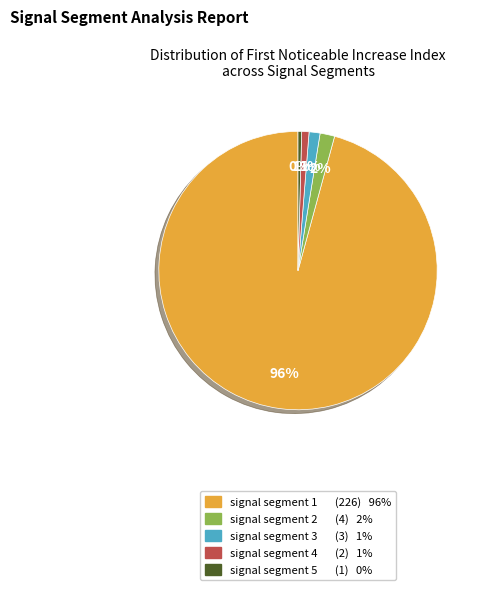

To the nearest percent, what is the combined percentage of signal segment 1 and signal segment 5?

96%